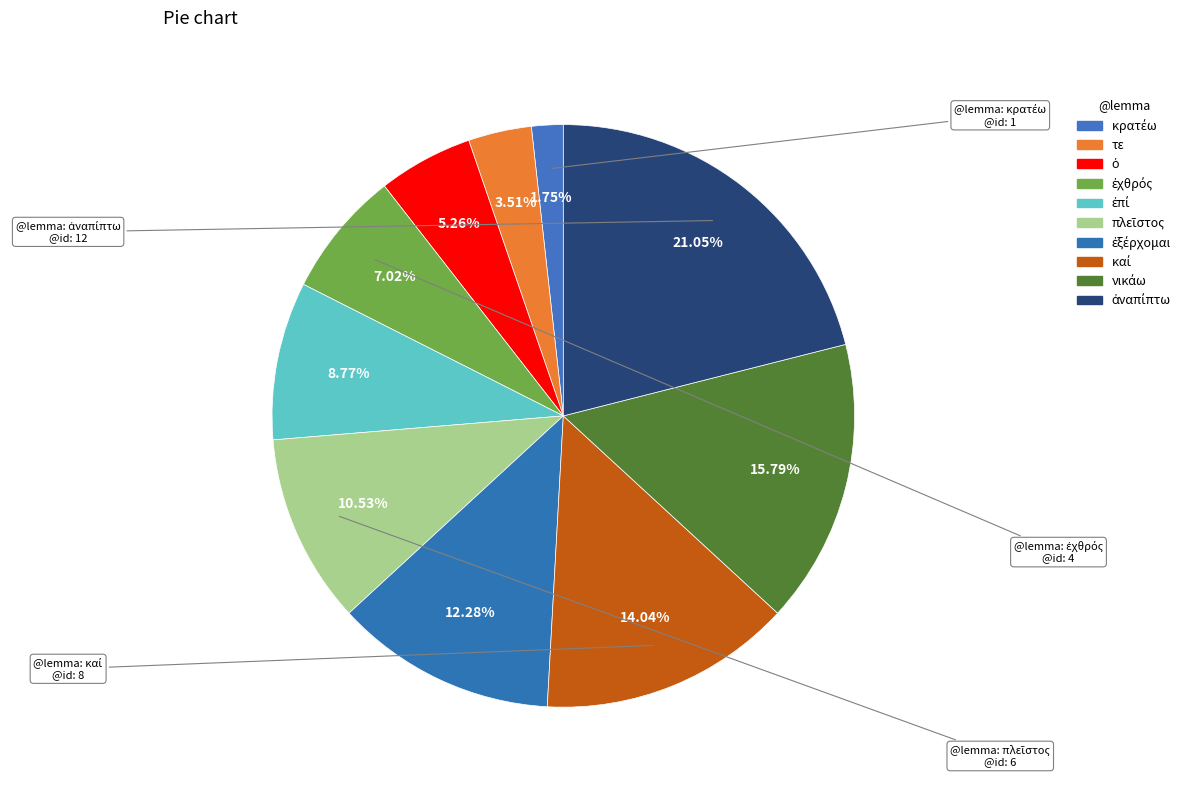

Approximately how many times larger is the value at ἐξέρχομαι compared to ἐχθρός?

1.8